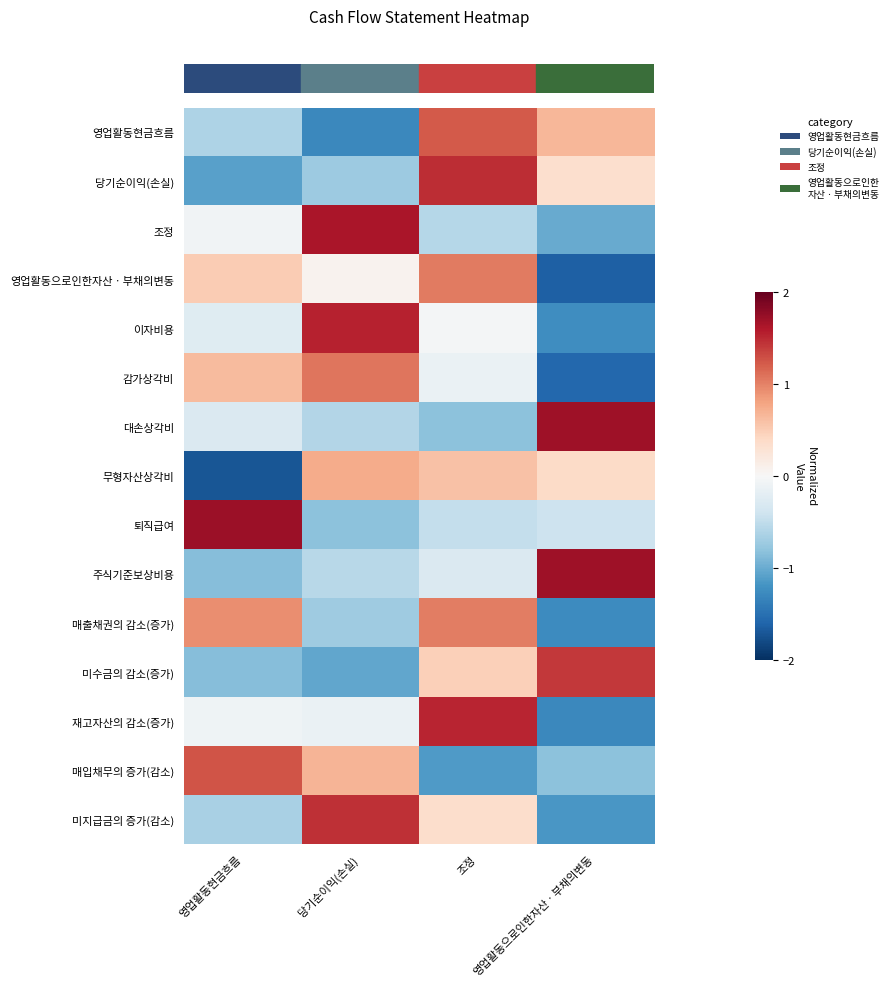

Between 당기순이익(손실) and 조정, which is larger?

조정